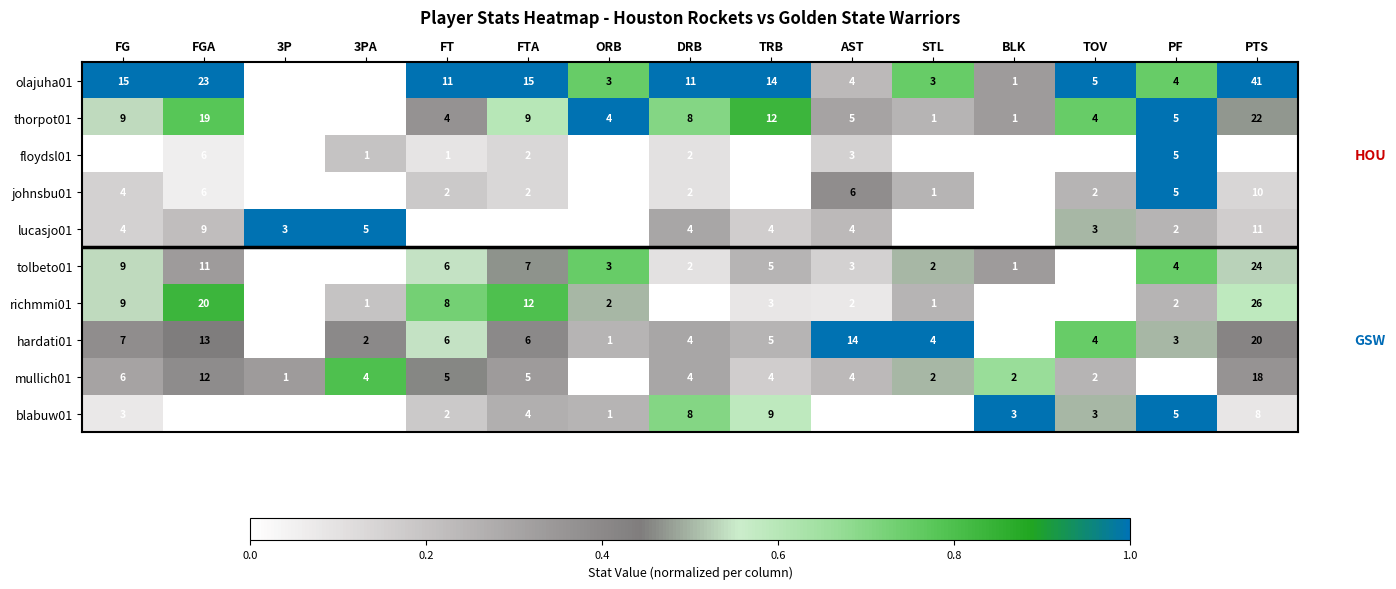

What is the difference between the maximum and minimum values in the hardati01 series?

20